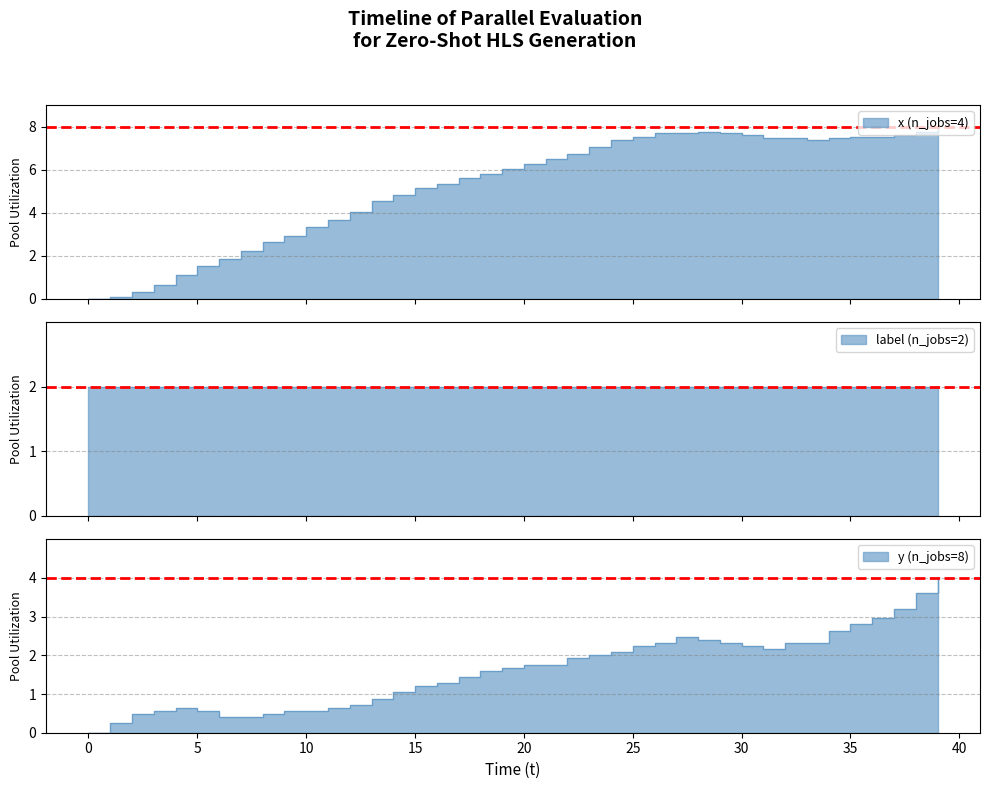

How many values in the y series are below 1?

14